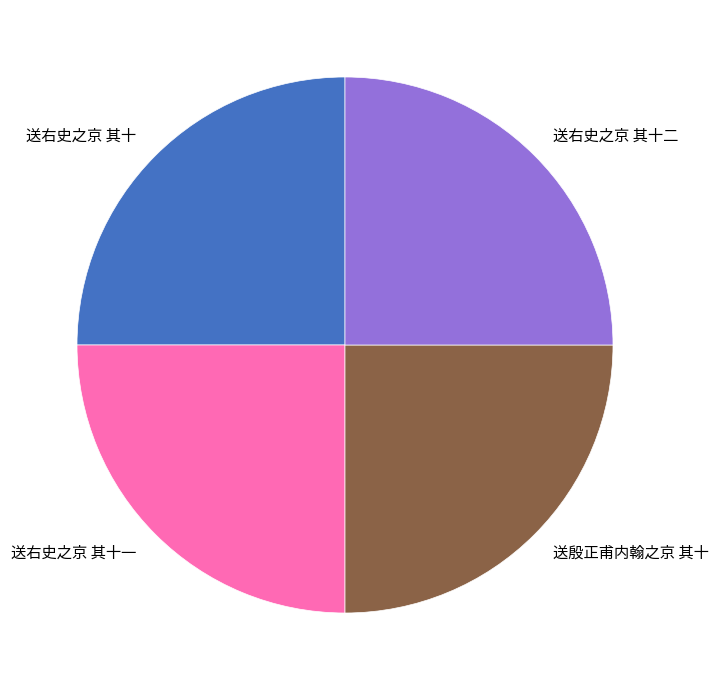

The 送右史之京 其十二 slice represents 25% of the pie. True or false?

True